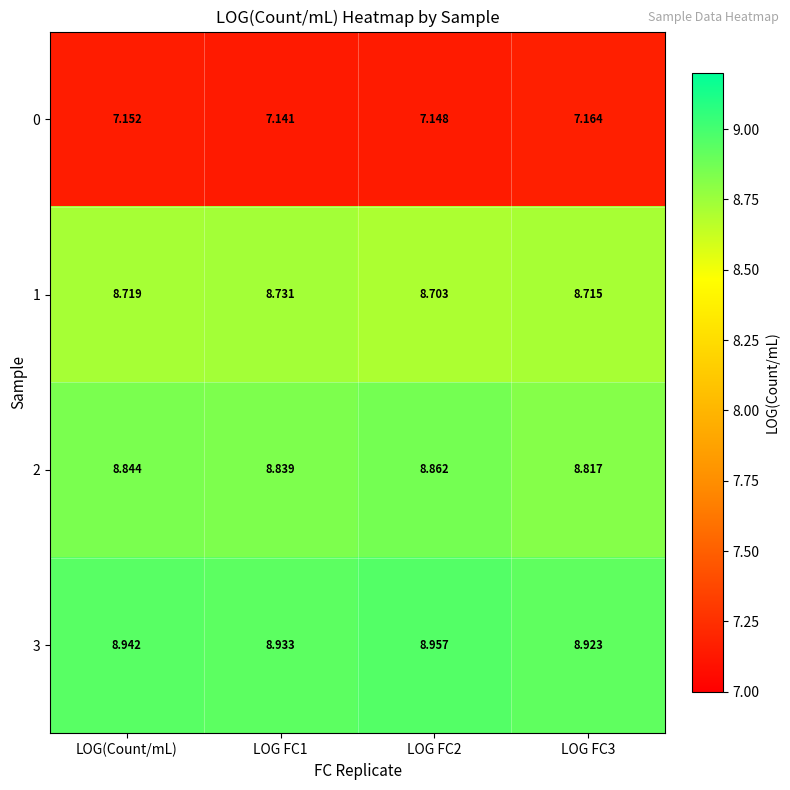

Is the value of 1 at LOG FC1 greater than the value of 3 at LOG FC3?

No